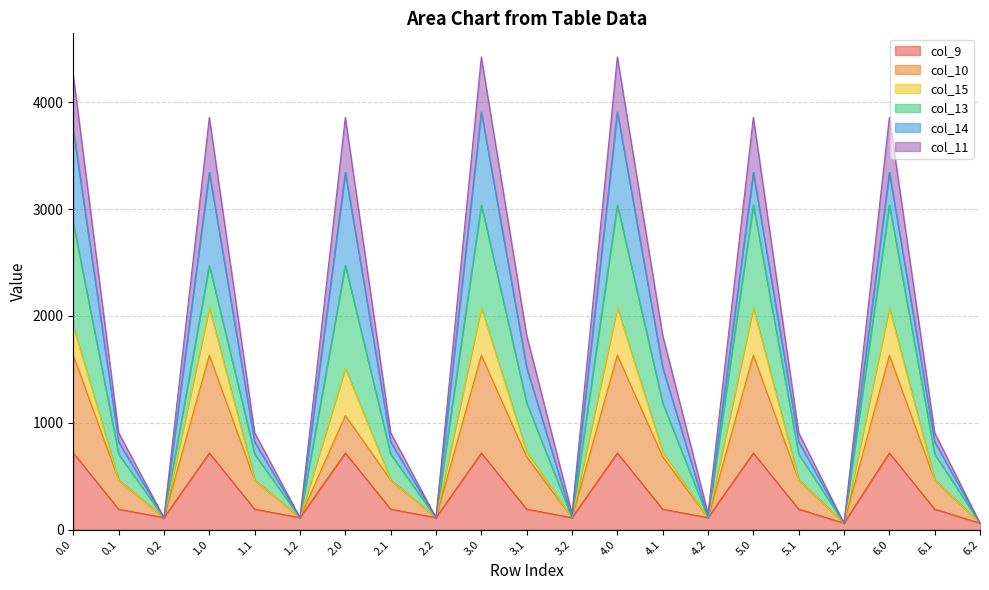

What is the highest value of the col_9 series?

716.9